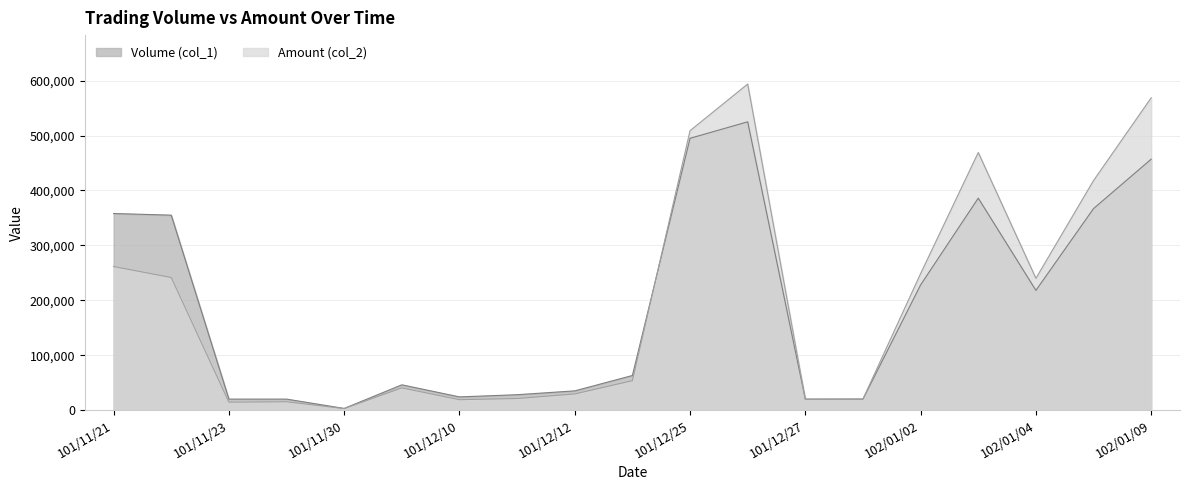

Reading left to right, what are all the values shown in this chart?

Volume (col_1): 101/11/21=358000	101/11/22=355000	101/11/23=20000	101/11/27=20000	101/11/30=3000	101/12/07=46000	101/12/10=24000	101/12/11=28000	101/12/12=35000	101/12/14=63000	101/12/25=495000	101/12/26=525000	101/12/27=20000	101/12/28=20000	102/01/02=228000	102/01/03=386000	102/01/04=218000	102/01/08=367000	102/01/09=457000
Amount (col_2): 101/11/21=261430	101/11/22=241400	101/11/23=14400	101/11/27=15200	101/11/30=2670	101/12/07=40440	101/12/10=18960	101/12/11=21090	101/12/12=29400	101/12/14=53550	101/12/25=508860	101/12/26=593830	101/12/27=19800	101/12/28=20200	102/01/02=248600	102/01/03=469140	102/01/04=240000	102/01/08=418080	102/01/09=568790